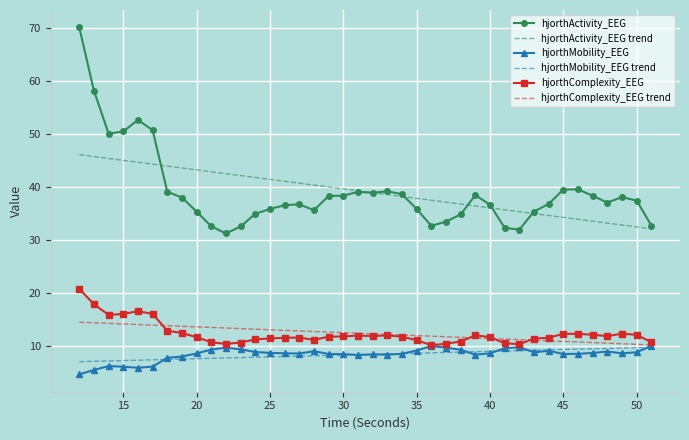

Which series has the widest spread of values?

hjorthActivity_EEG